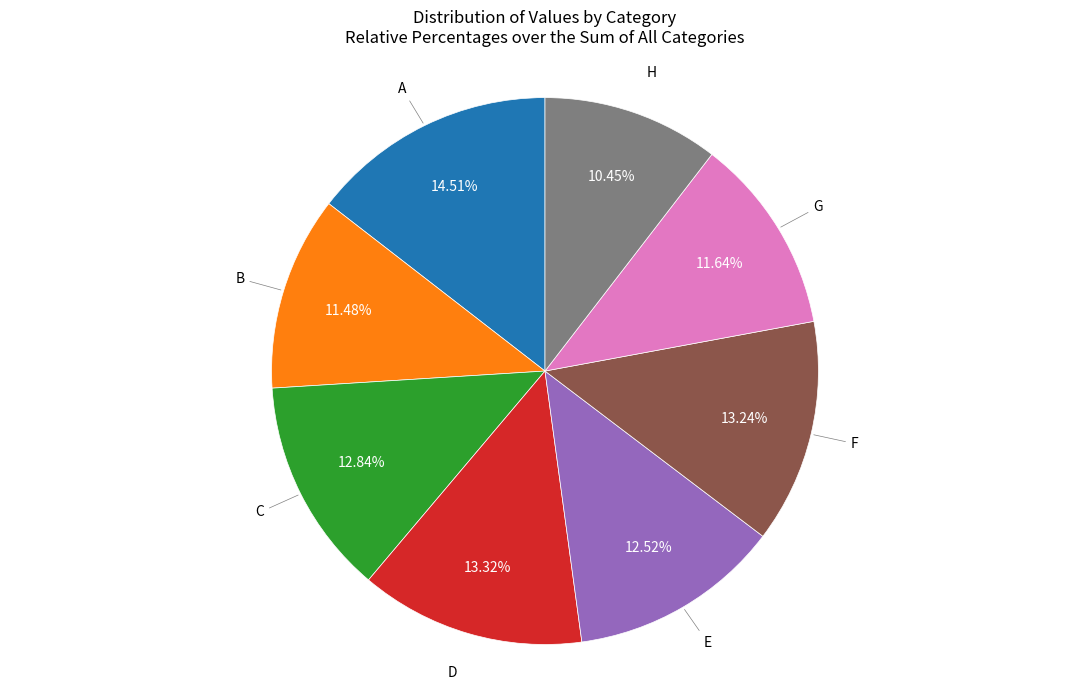

What is the largest slice in the pie chart?

A